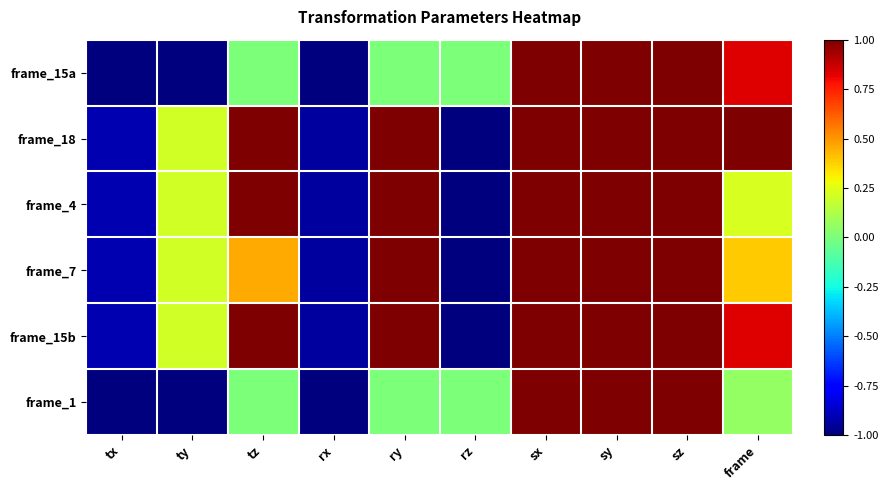

Which series changed the most between rx and sz?

frame_15a